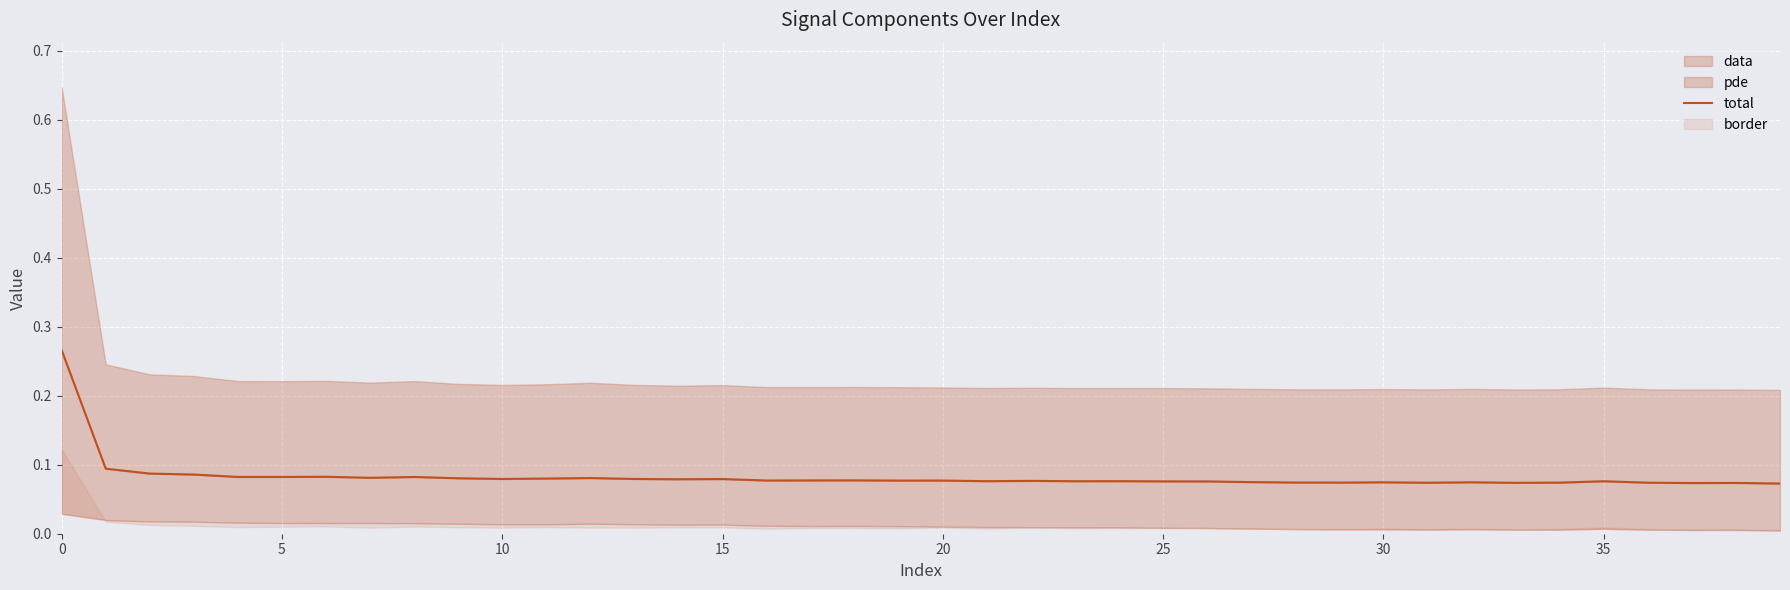

What is the sum of all values?

3.3